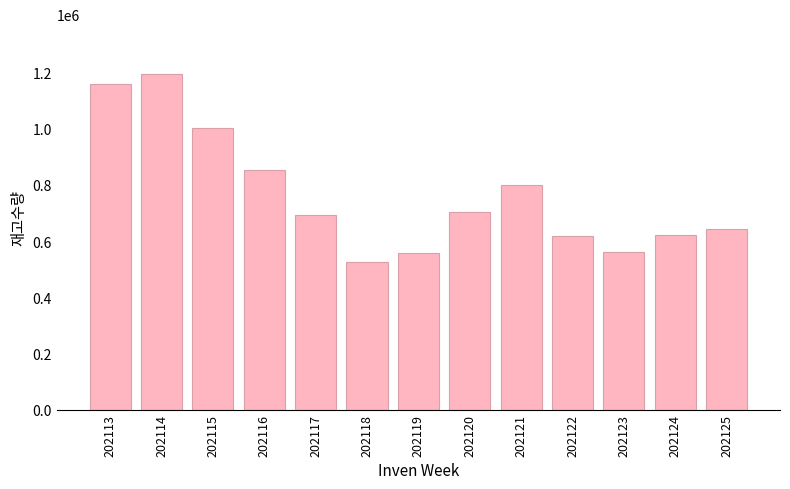

How many data points does each series have?

13